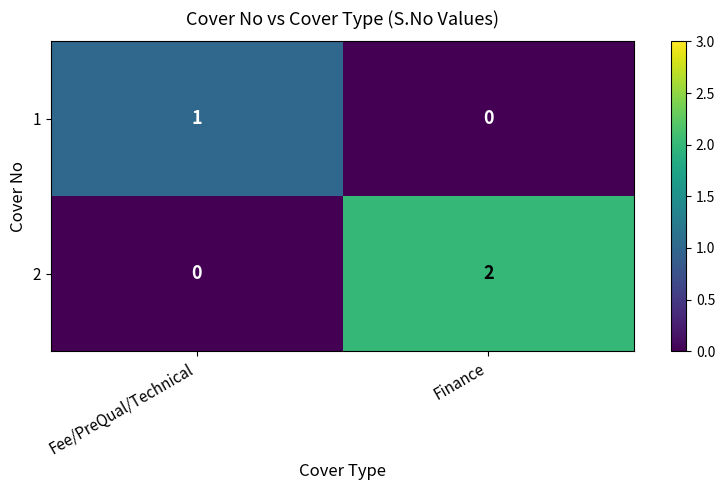

Rank the series by their maximum value, from highest to lowest.

2, 1